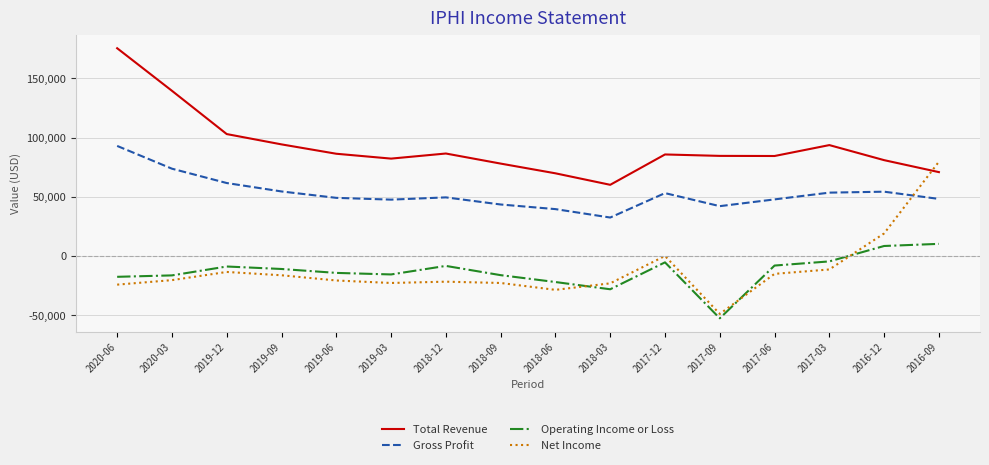

Is it true that Operating Income or Loss equals -21900 at 2018-06?

True